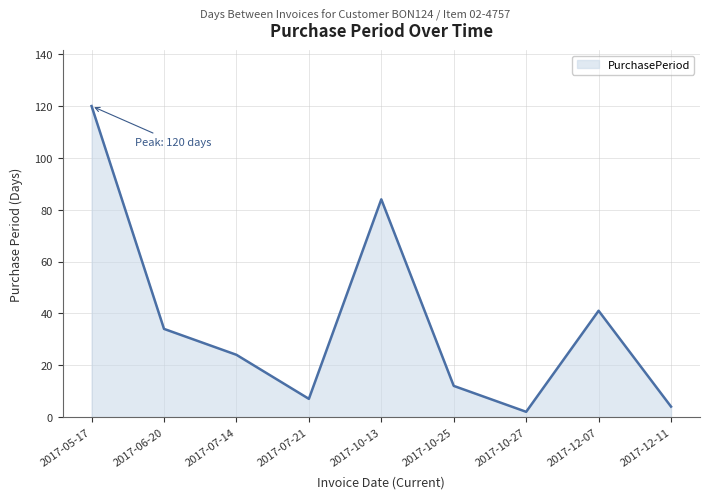

What position from the right is 2017-12-11?

1